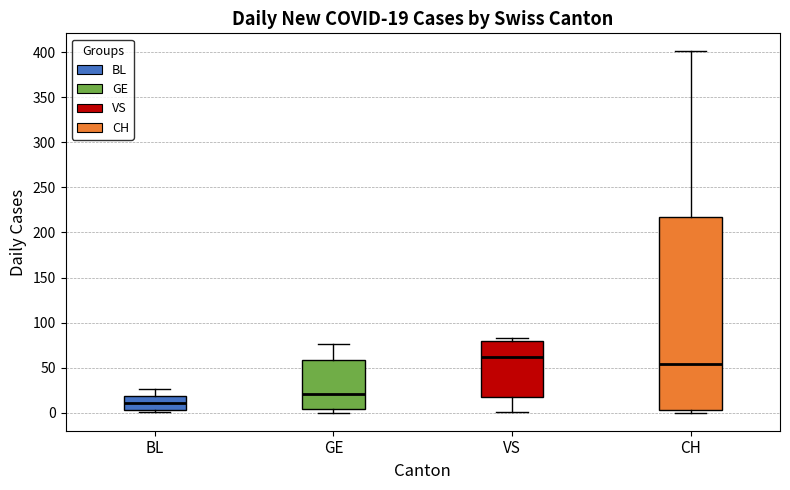

Which box's median line is the lowest?

BL